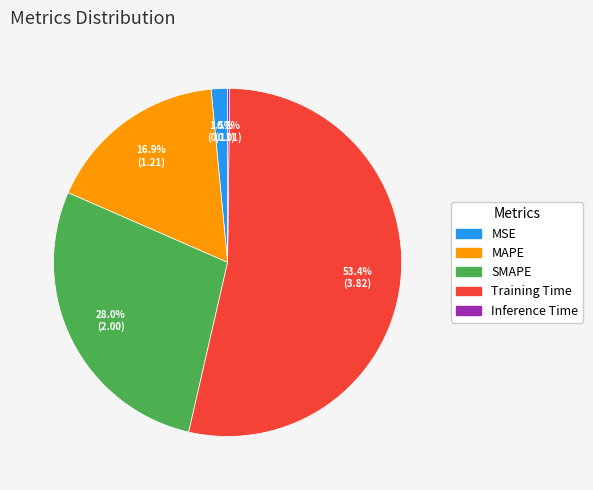

Approximately how many times larger is the value at MAPE compared to Training Time?

0.3